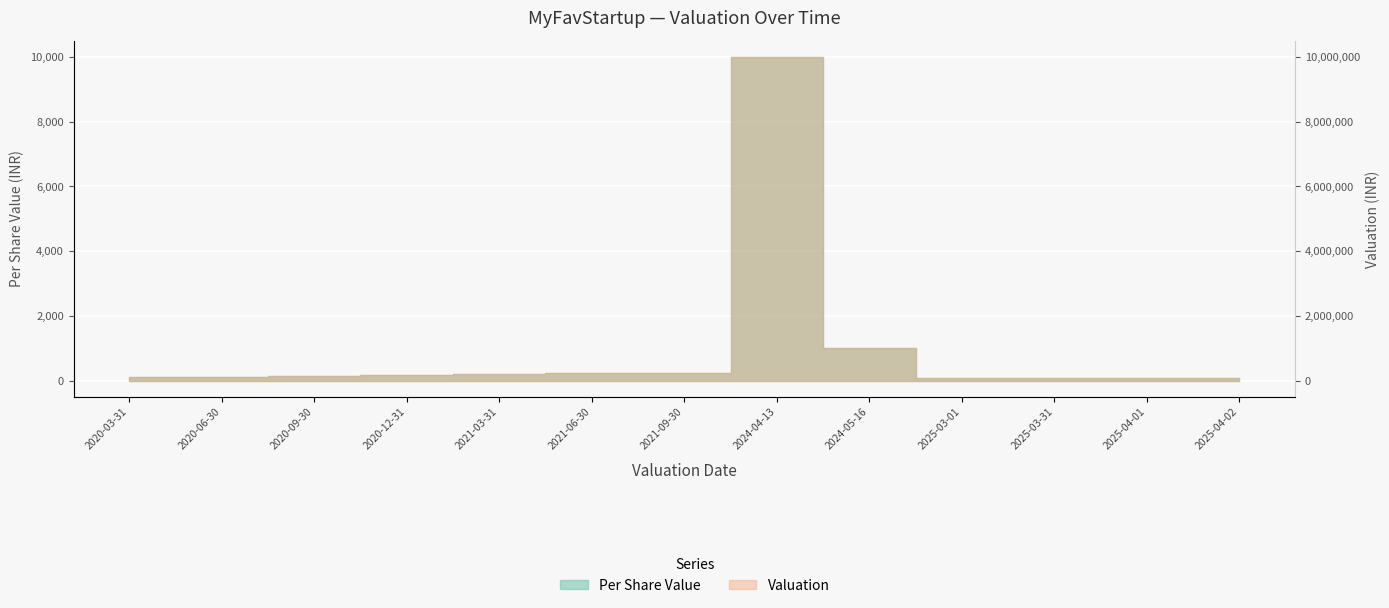

True or false: Per Share Value and Valuation cross at least once.

False